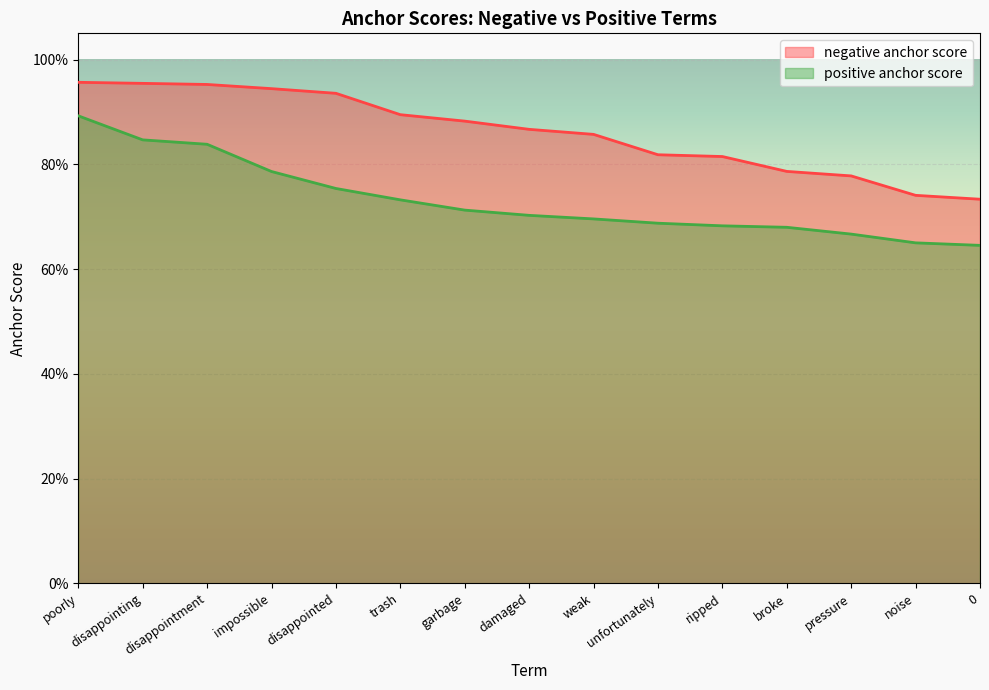

What position from the right is damaged?

8